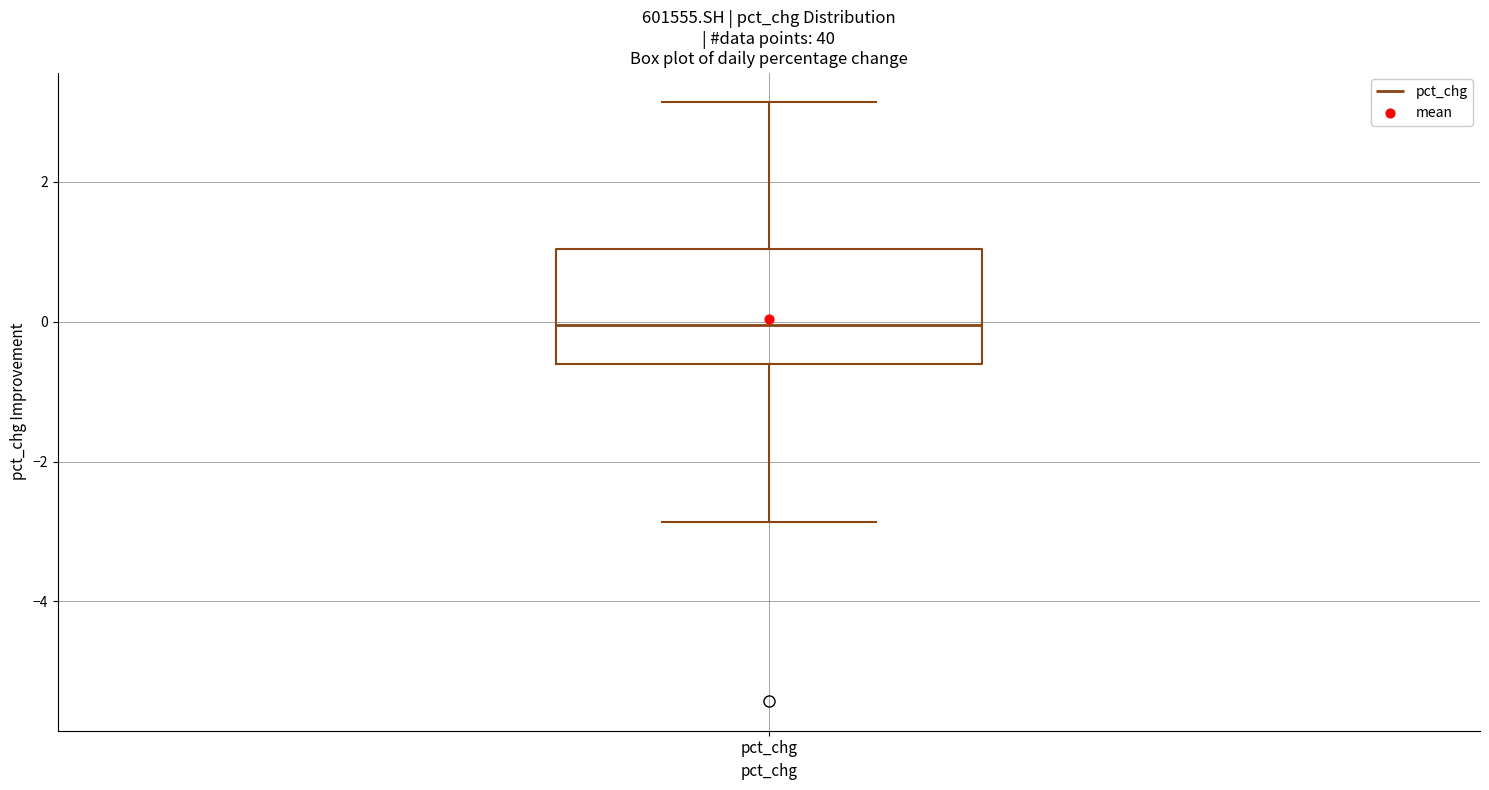

Where does the median line of the box for pct_chg sit on the y-axis? The values are not printed on the chart, so give them approximately, as read against the axis.

0.0